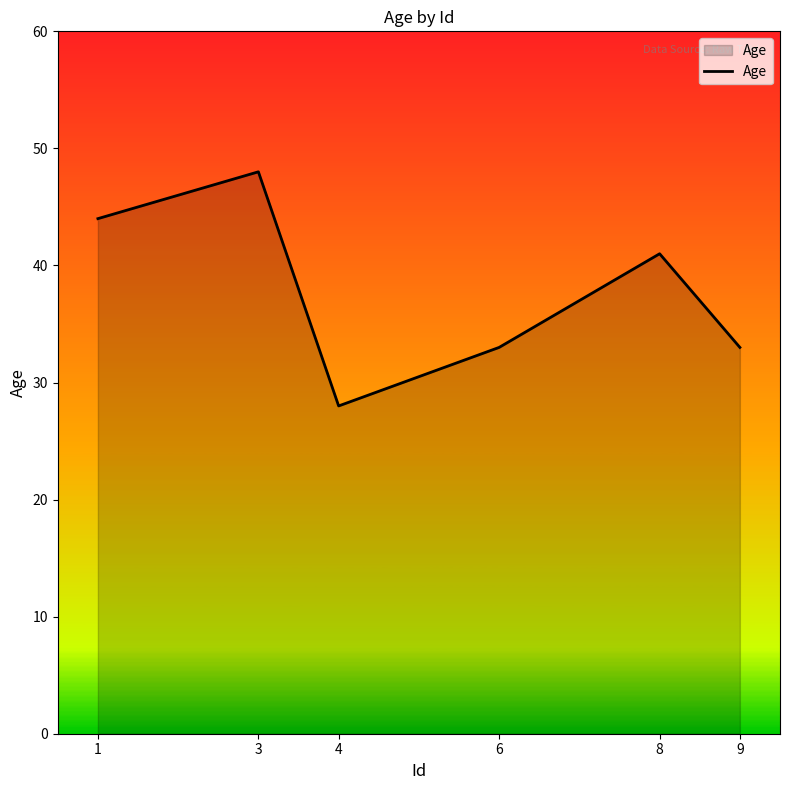

What is the difference between the maximum and minimum values?

20